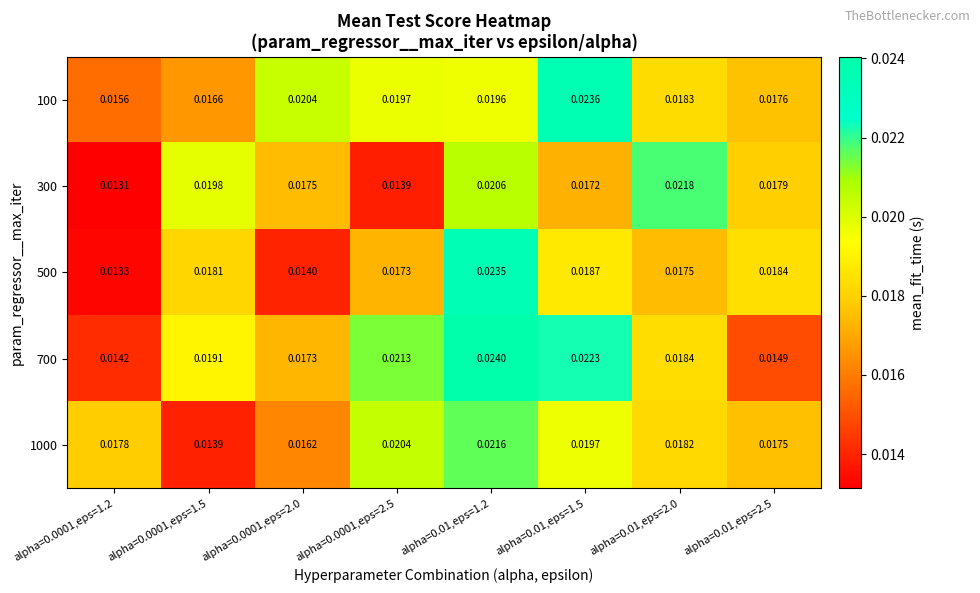

Count the number of categories in the chart.

8